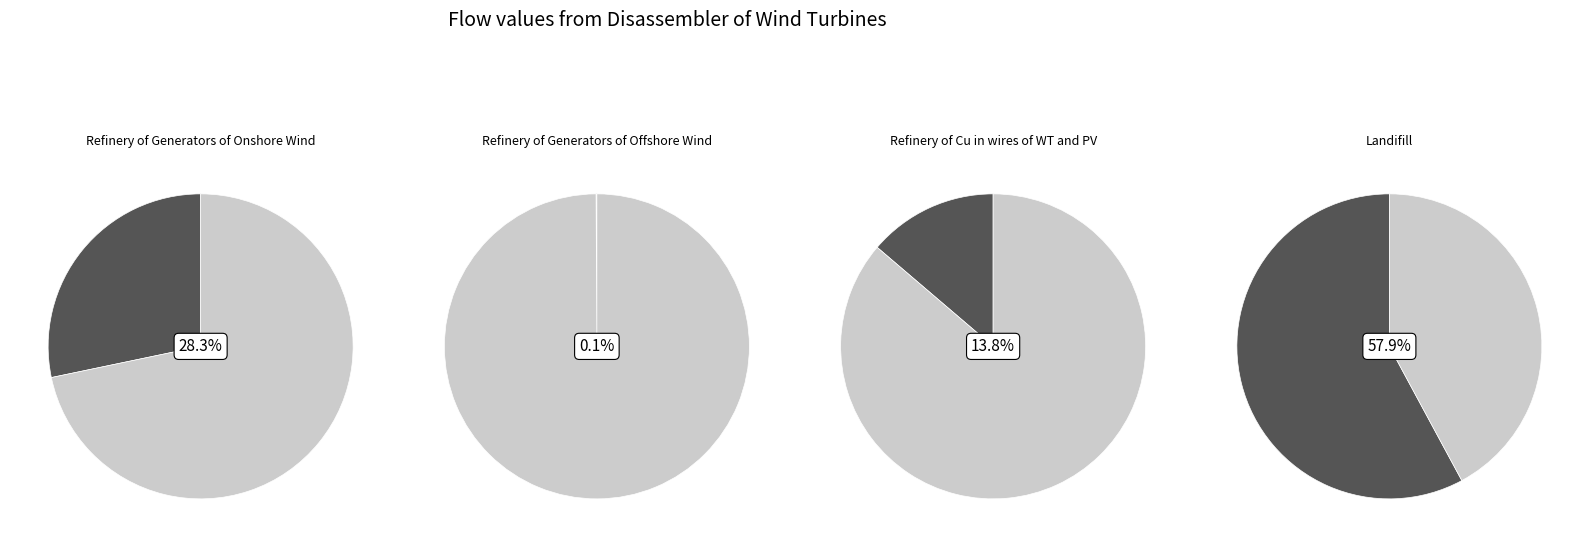

What percentage do Refinery of Generators of Onshore Wind and Landifill together represent?

86.2%